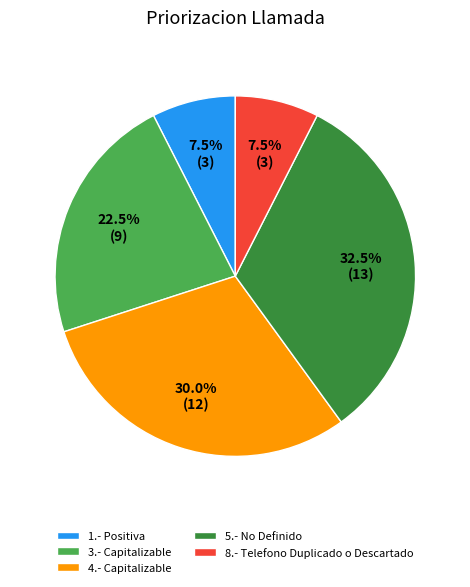

What is the ratio of the value at 5.- No Definido to the value at 4.- Capitalizable?

1.1